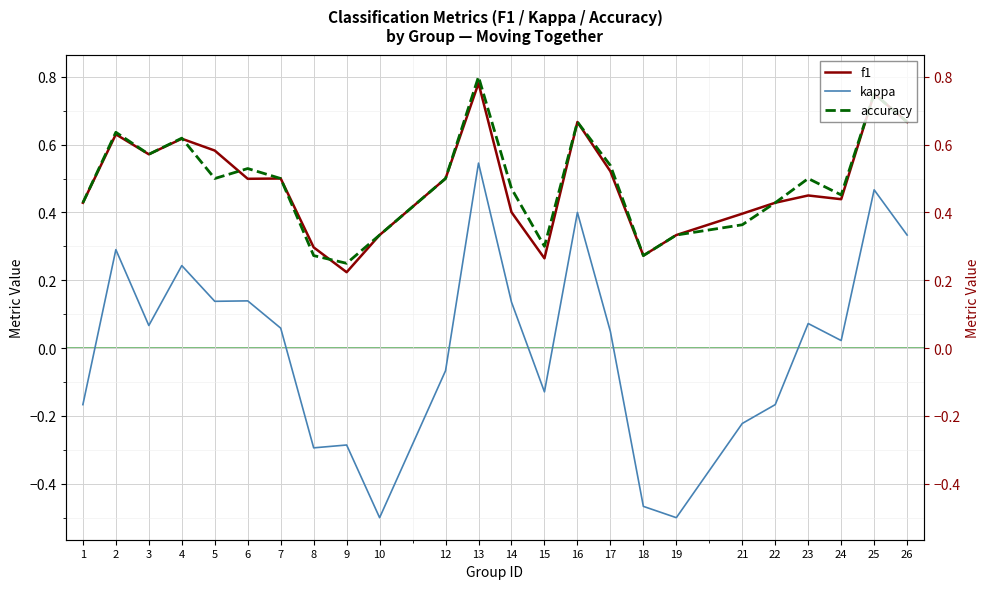

How many interior local valleys does the f1 series have?

6